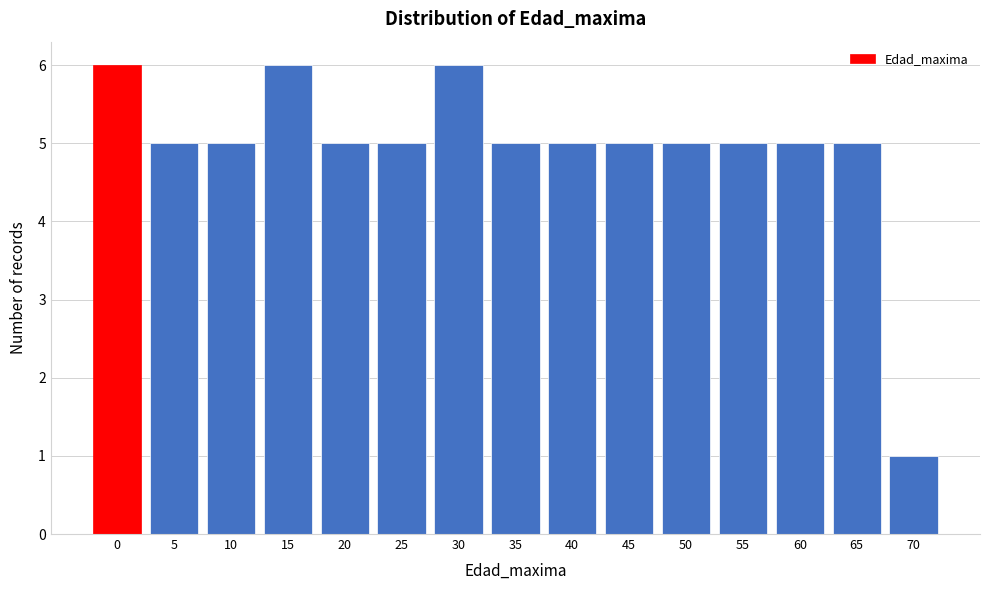

Reading right to left, extract all data points from this chart.

1	5	5	5	5	5	5	5	6	5	5	6	5	5	6